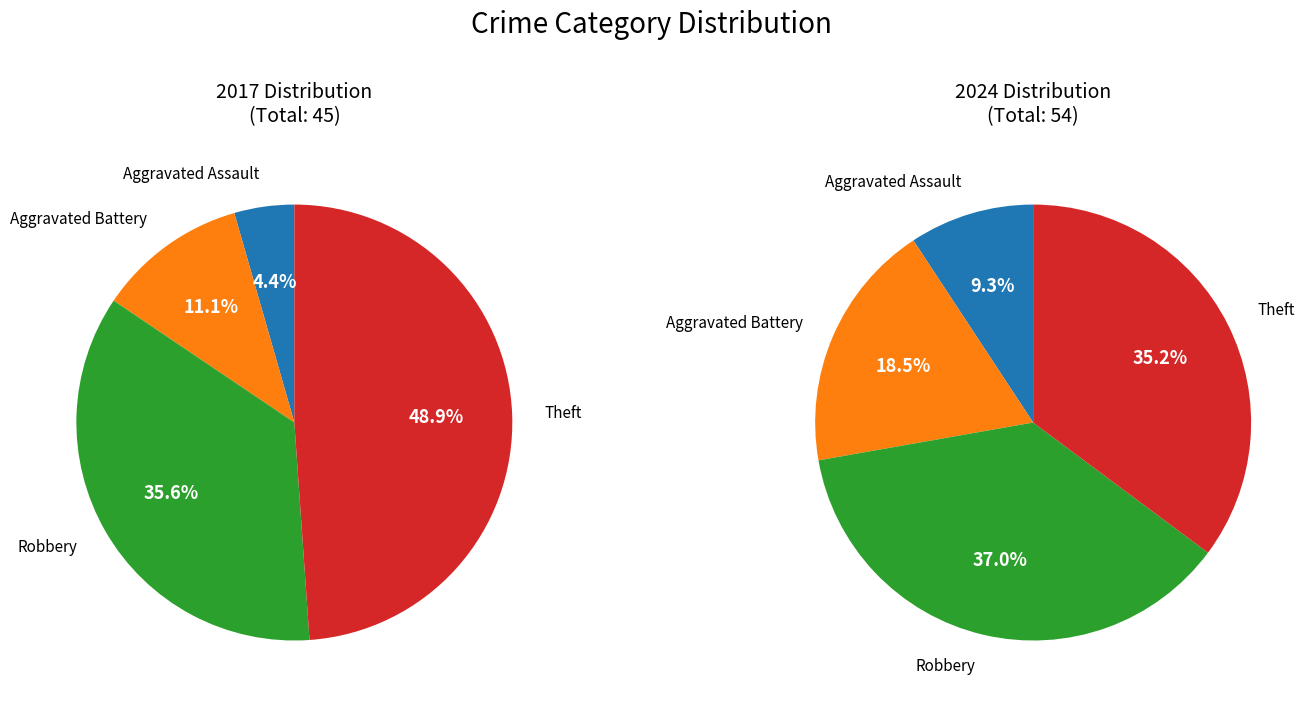

Does Aggravated Battery account for over 50% of the chart?

No